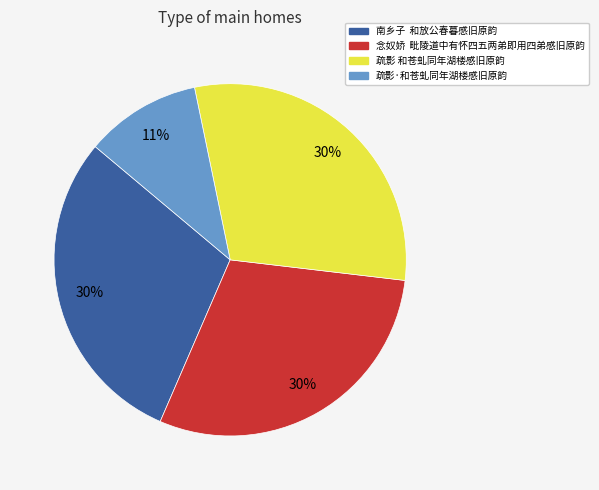

Approximately how many times larger is the value at 念奴娇 毗陵道中有怀四五两弟即用四弟感旧原韵 compared to 南乡子 和放公春暮感旧原韵?

1.0